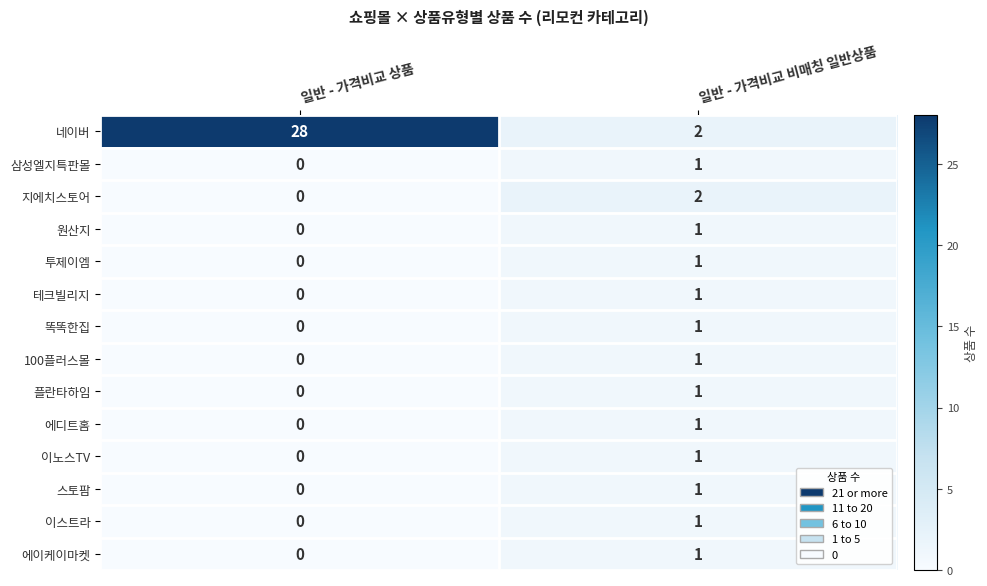

How many data points in 투제이엠 are less than 1?

1